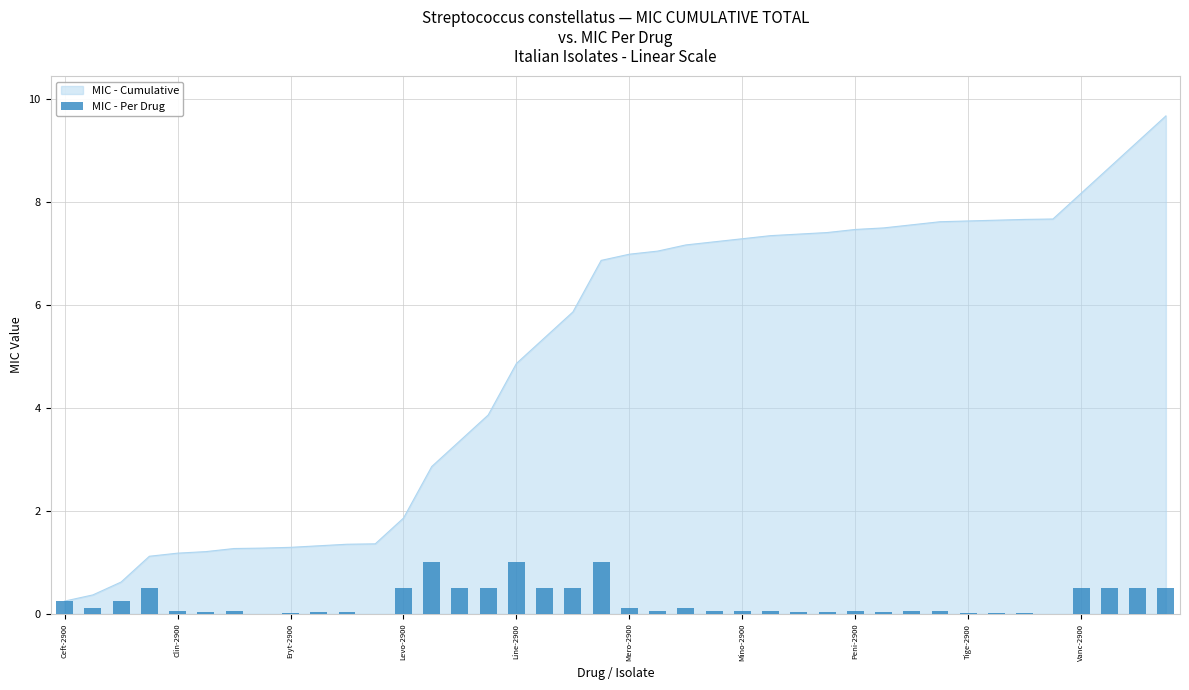

What is the change in value from Mero-2900 to Tige-2900?

-0.1